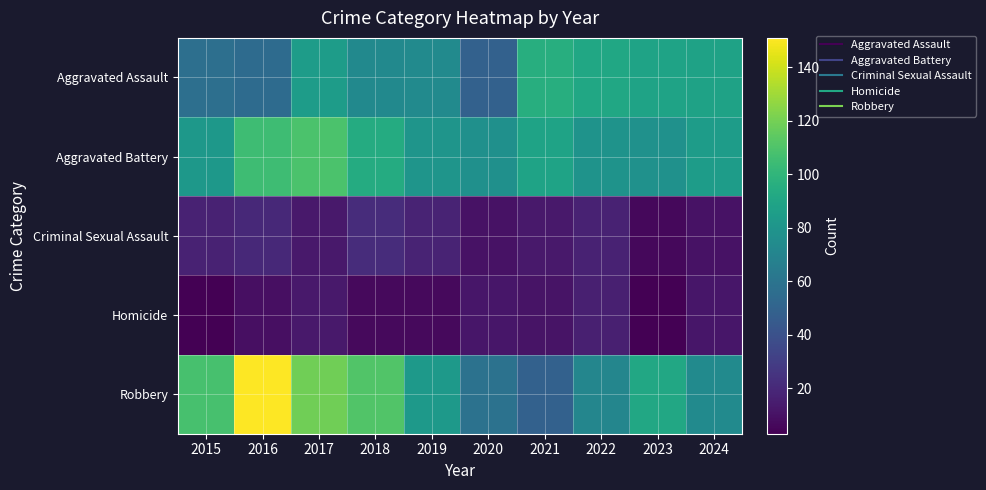

At how many categories does at least one series exceed 18?

10